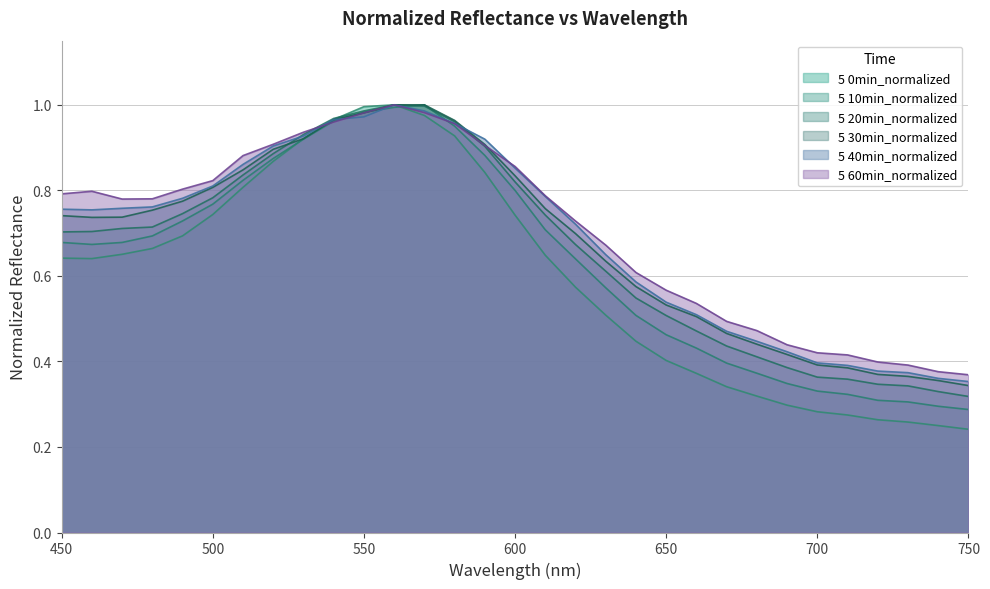

True or false: 5 0min_normalized has a value of 0.6 at 450.

True